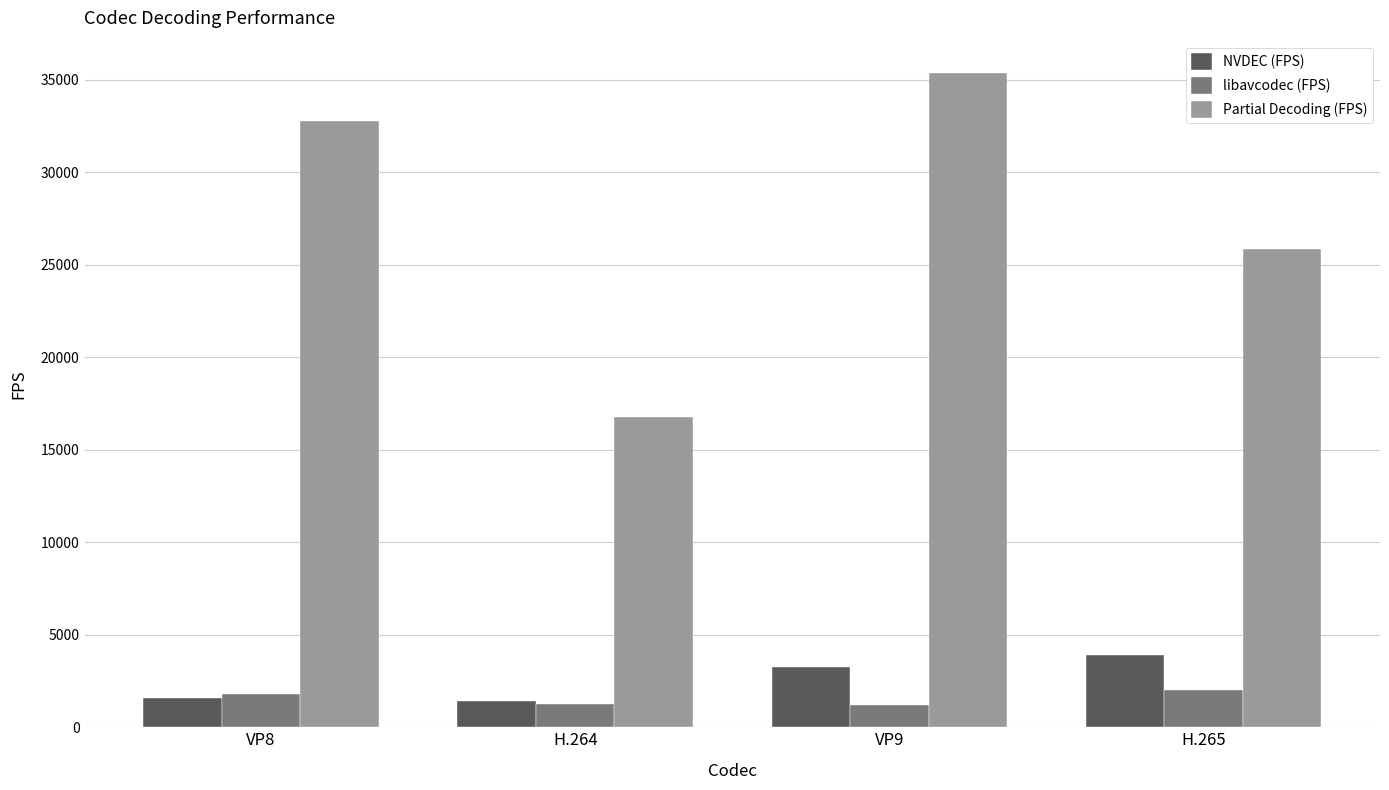

At which label is NVDEC (FPS) closest to 2659?

VP9